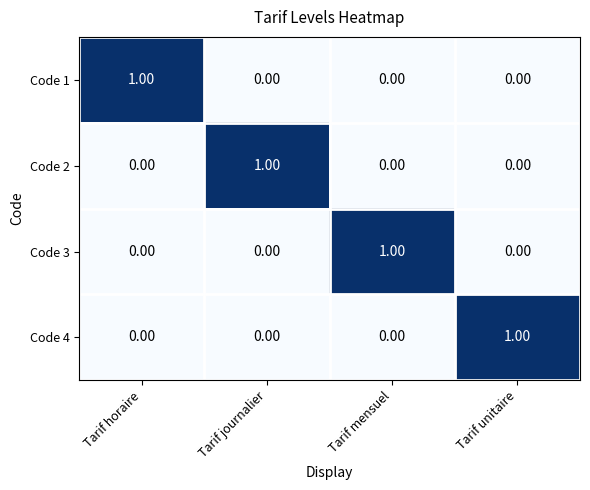

At how many categories does at least one series exceed 0?

4